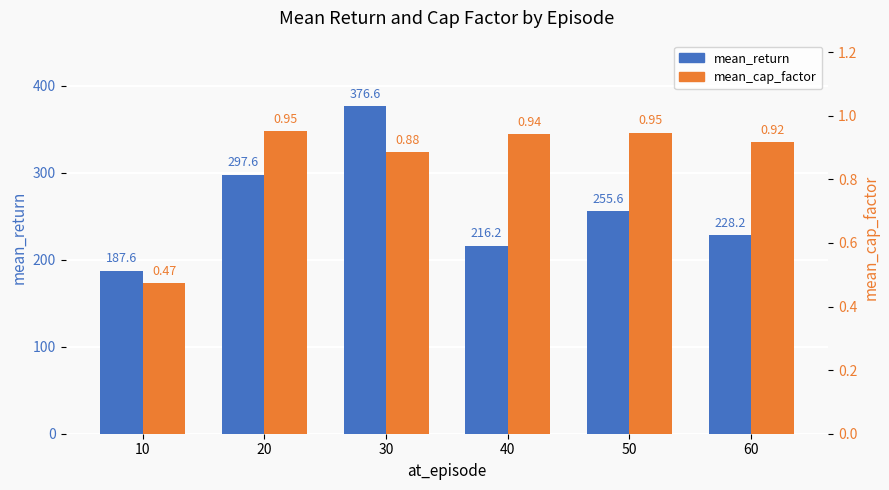

Is it true that mean_return equals 297.6 at 20?

True